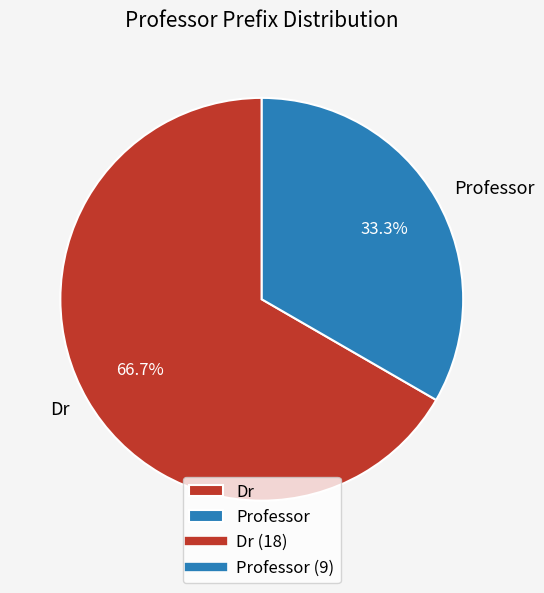

What is the ratio of the value at Dr to the value at Professor?

2.0